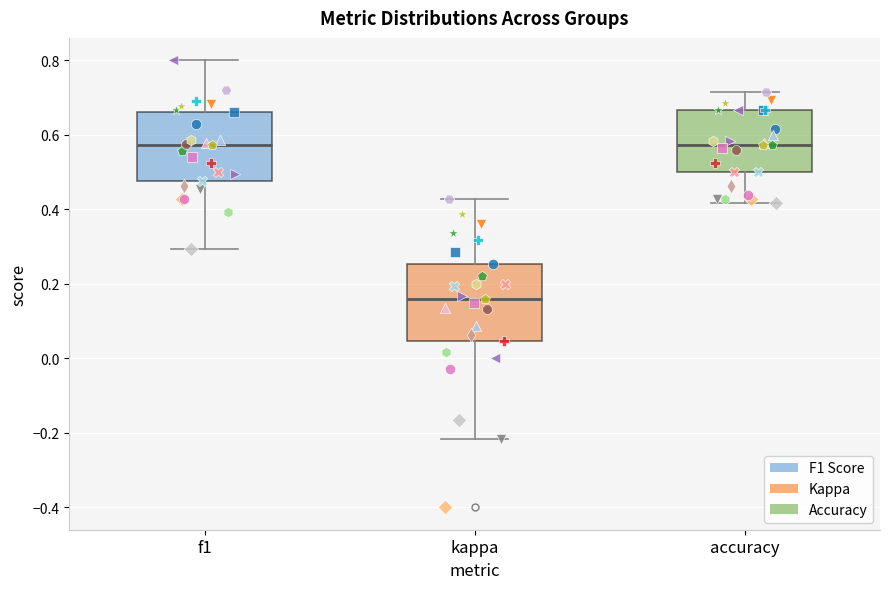

Which box is the tallest, from its lower edge to its upper edge?

kappa